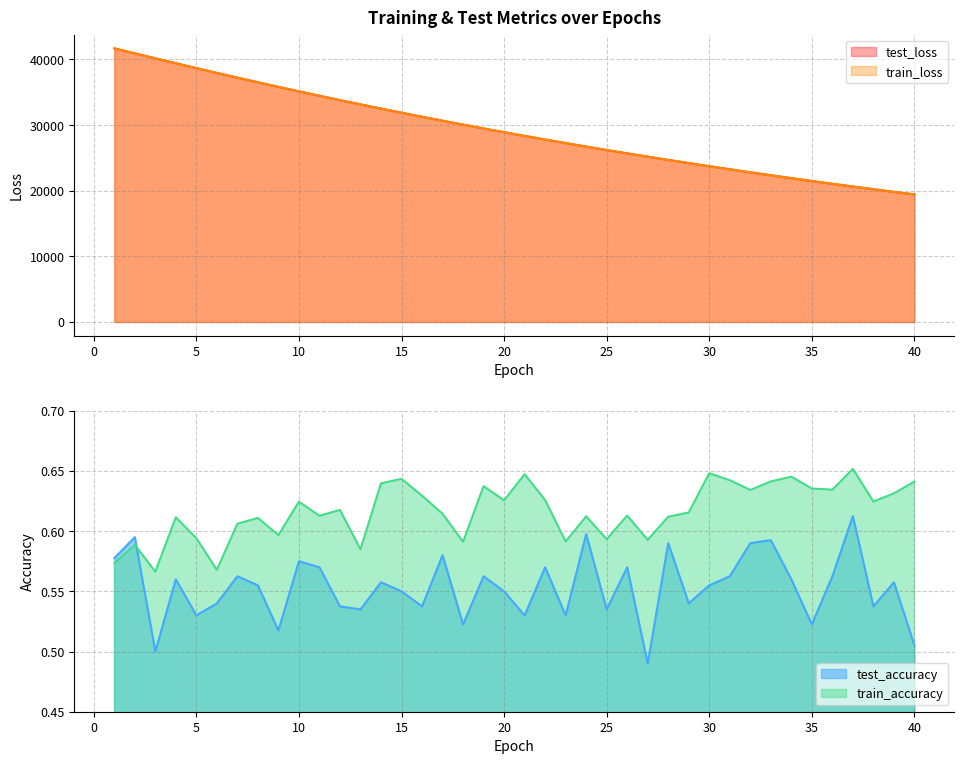

What is the total value across all series at 7?

74456.8